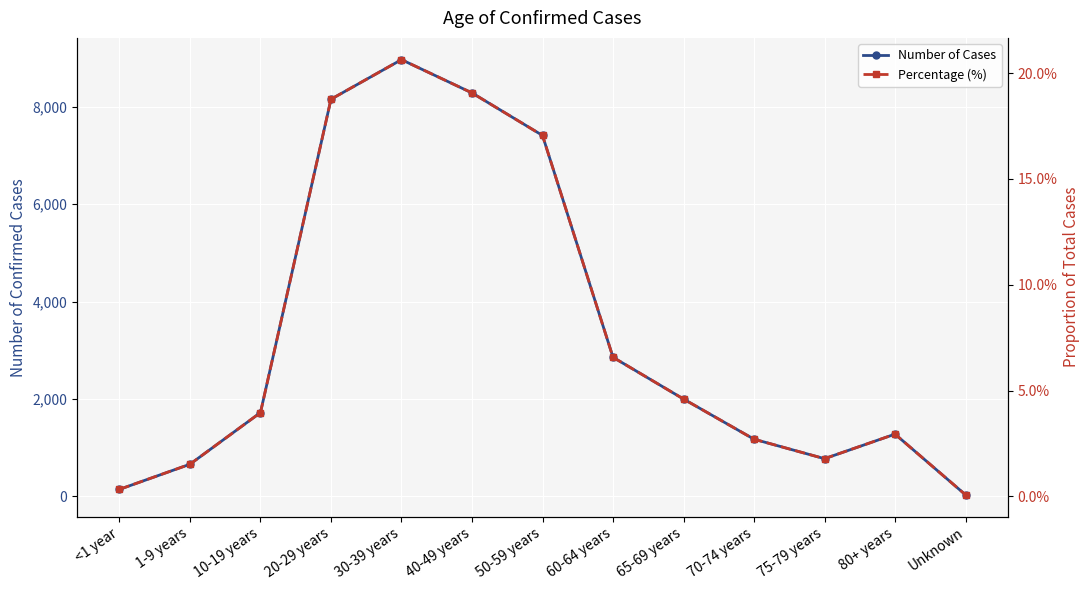

True or false: Percentage (%) has more than 2 interior local peaks.

False